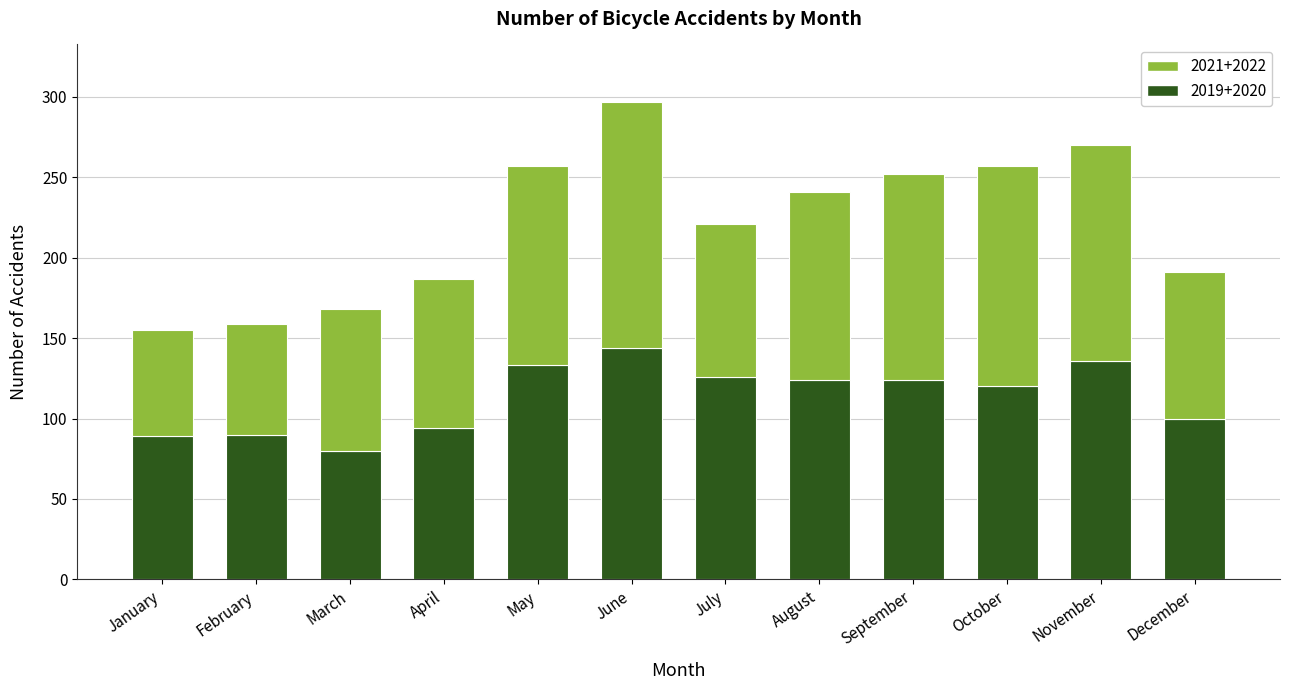

What are all the series names shown in the legend?

2021+2022, 2019+2020